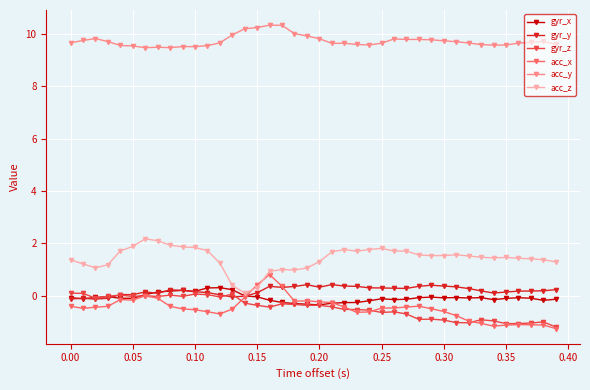

What is the difference between the maximum and minimum values in the gyr_x series?

0.7